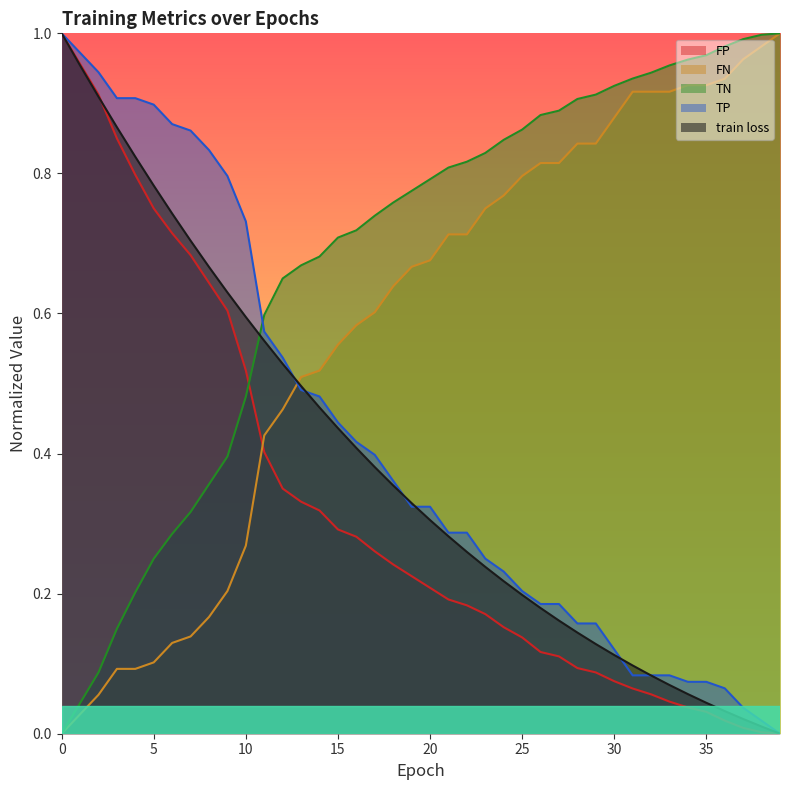

How many lines are shown in the chart?

5